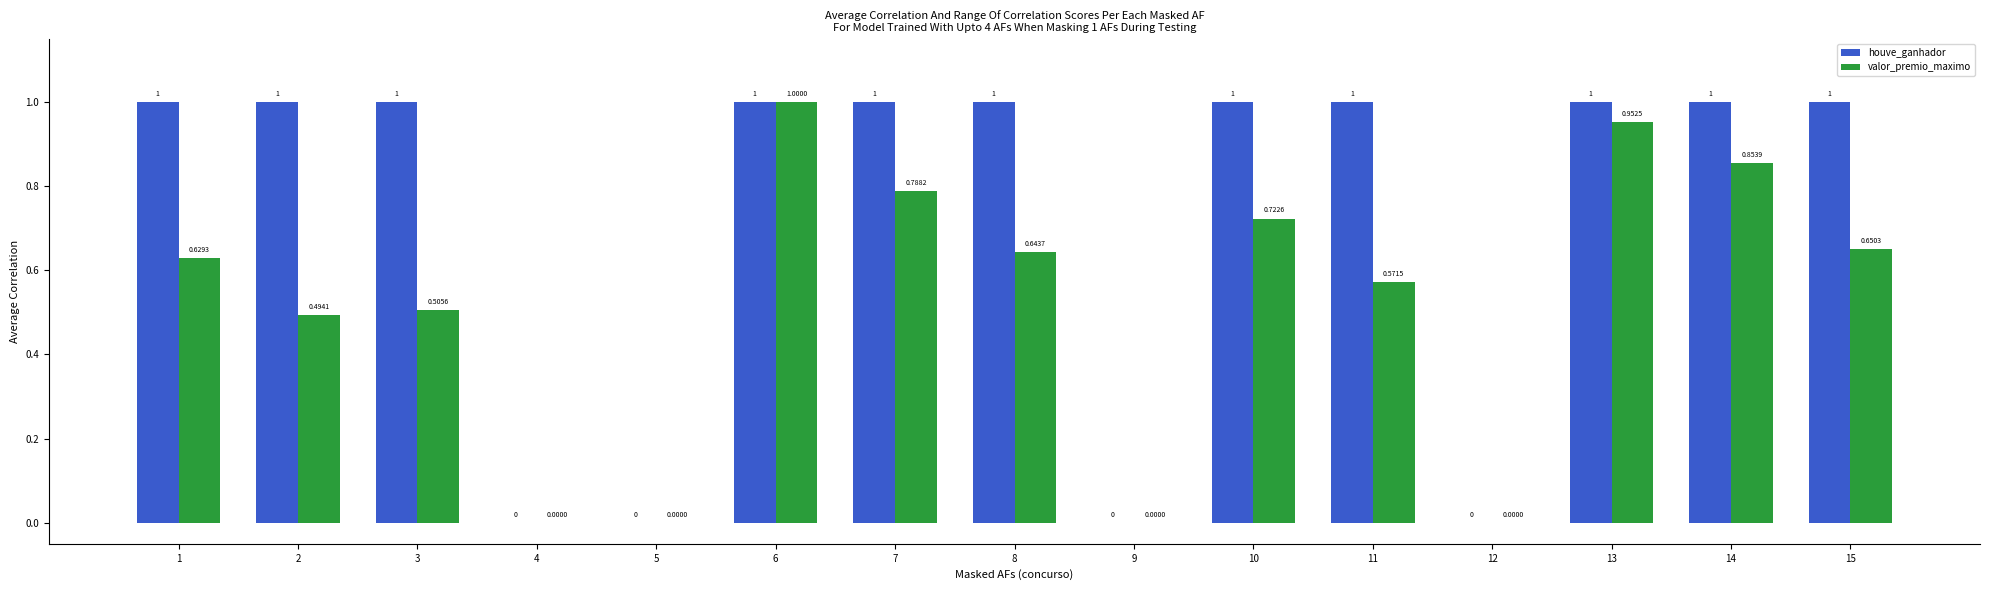

What is the maximum value shown in the chart?

1.0